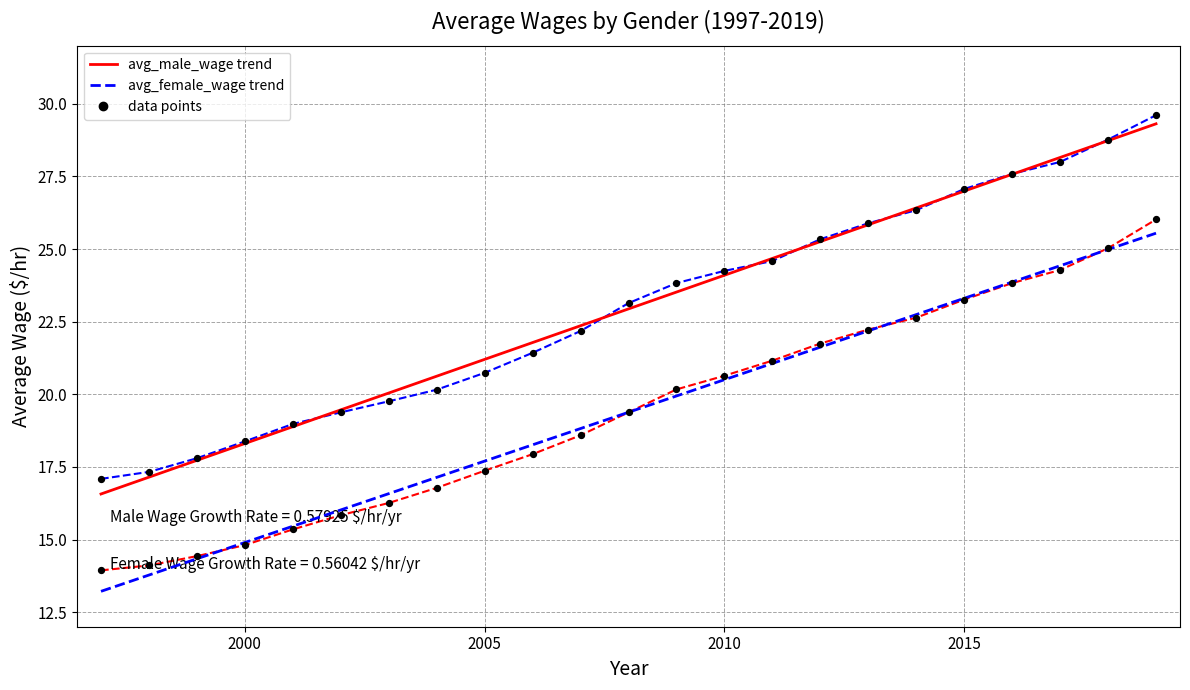

Which series contains the lowest Y value?

avg_female_wage